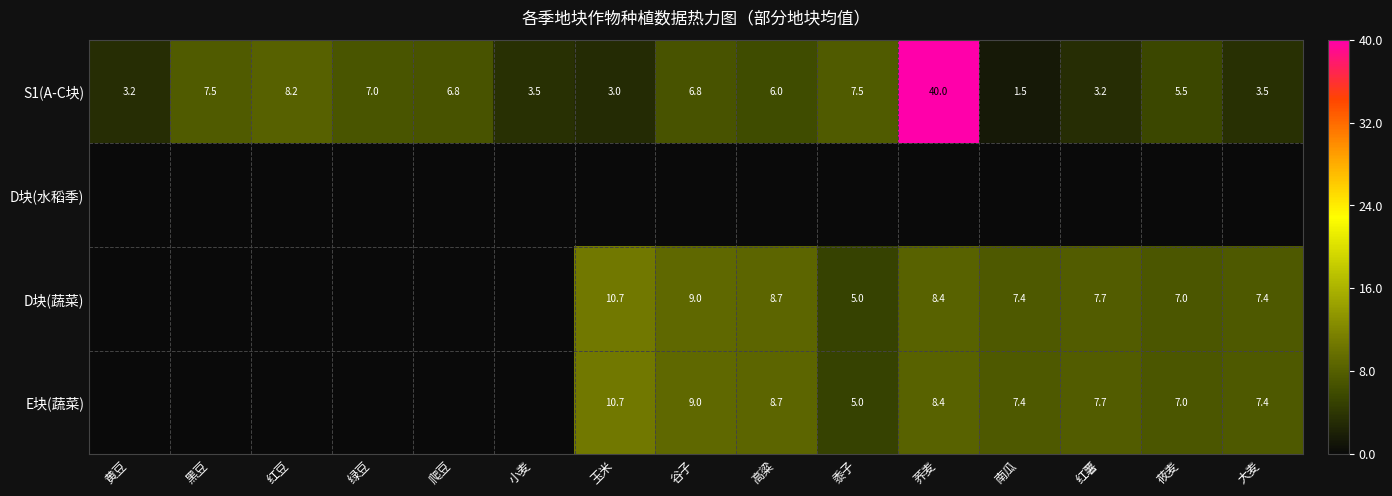

What is the highest value of the S1(A-C块) series?

40.0